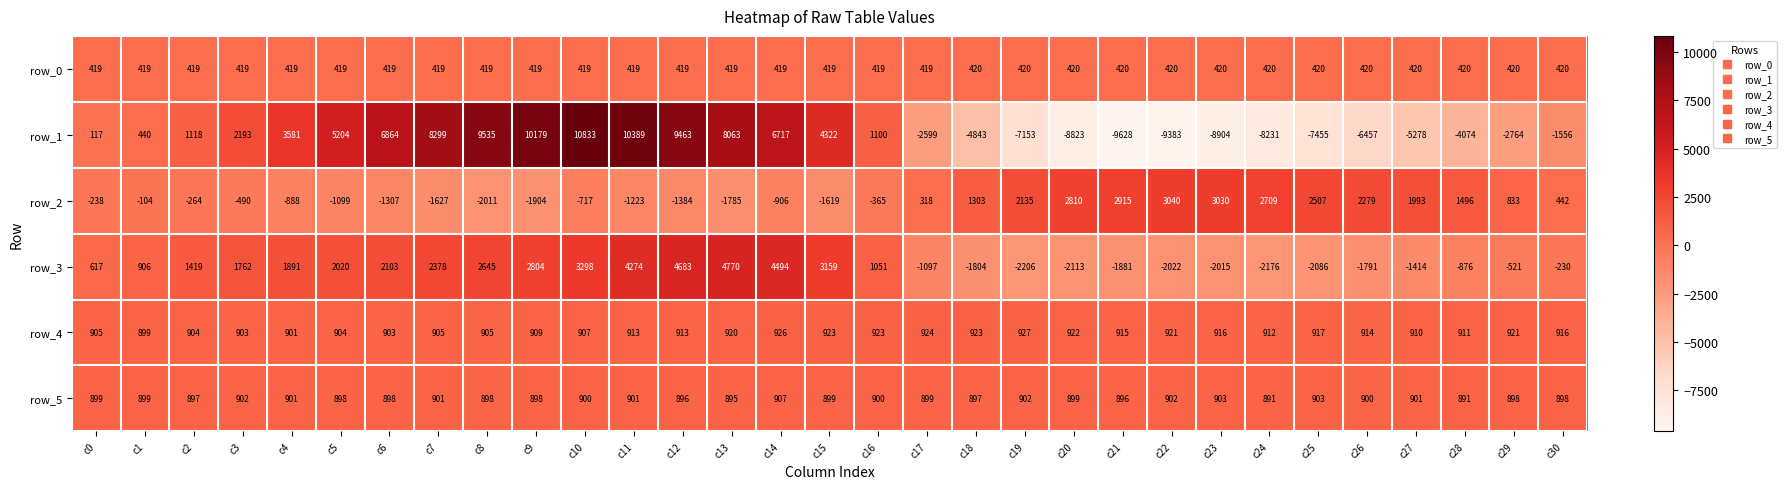

What is the difference between the highest and lowest values at c7?

9926